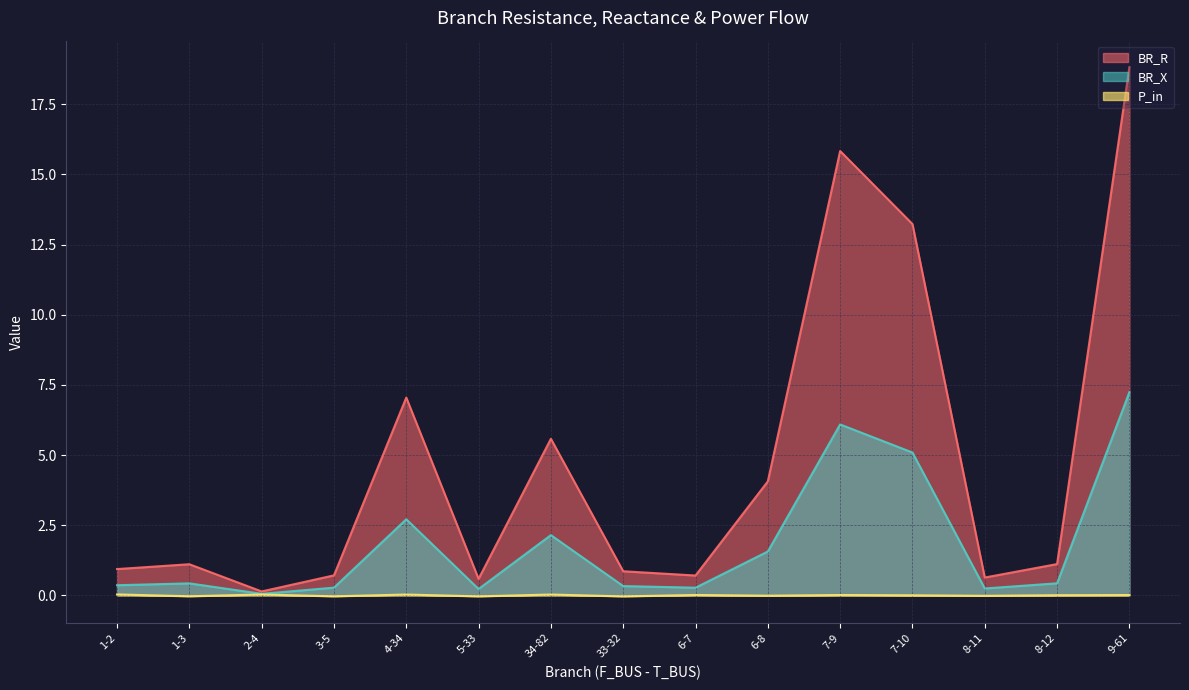

What are all the series names shown in the legend?

BR_R, BR_X, P_in